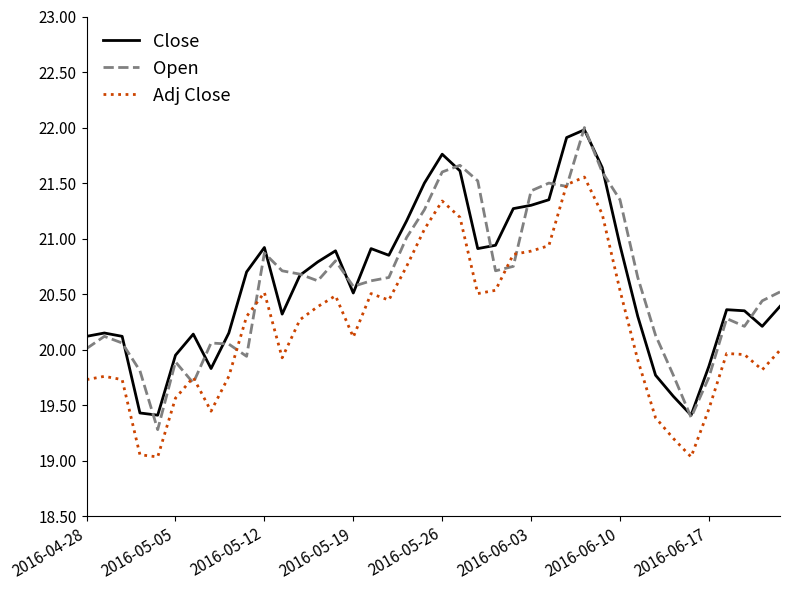

What is the smallest value displayed?

19.0